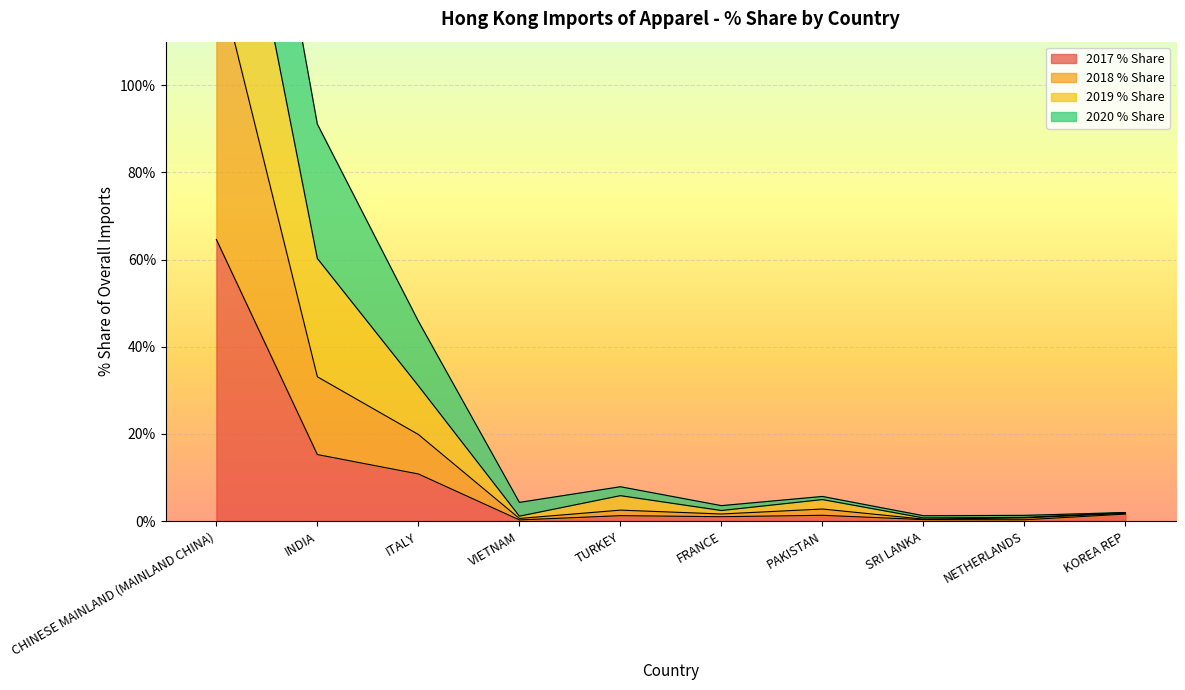

What is the difference between the maximum and minimum values in the 2017 % Share series?

64.4